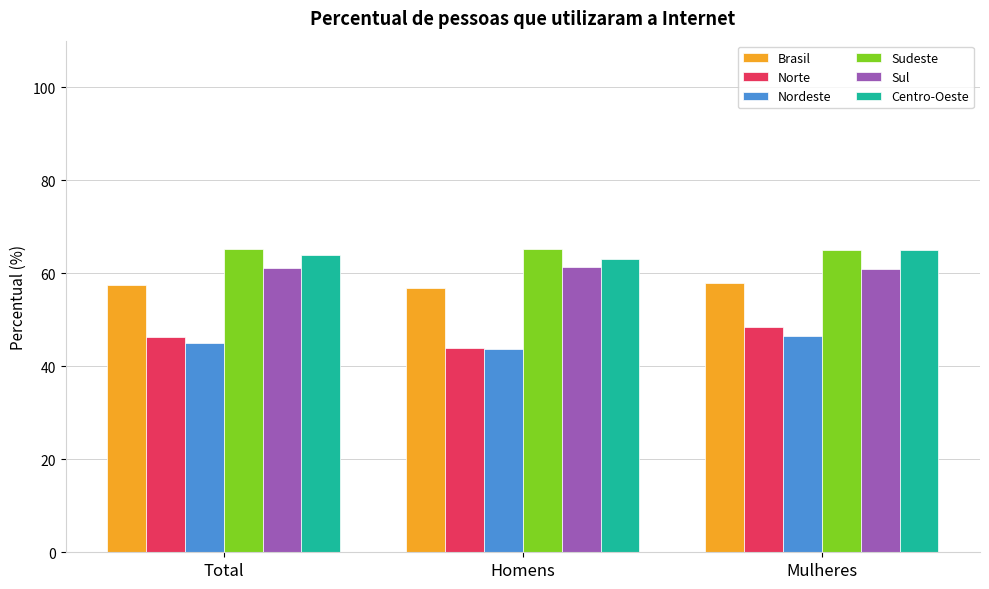

What is the greatest value displayed?

65.3